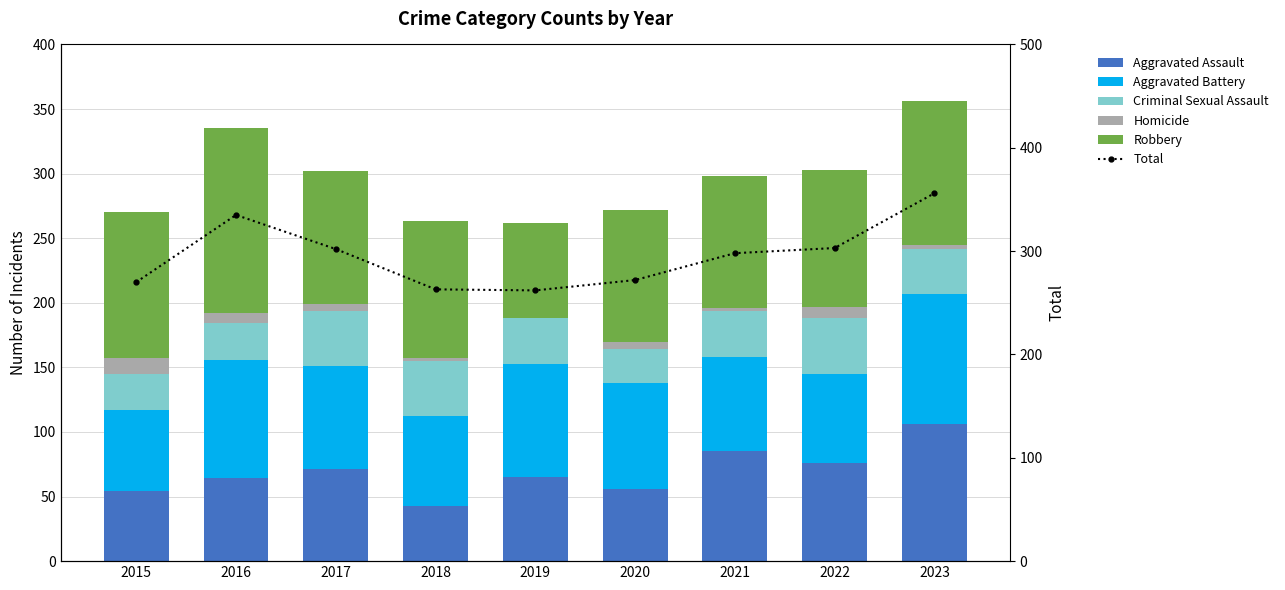

What are all the series names shown in the legend?

Aggravated Assault, Aggravated Battery, Criminal Sexual Assault, Homicide, Robbery, Total